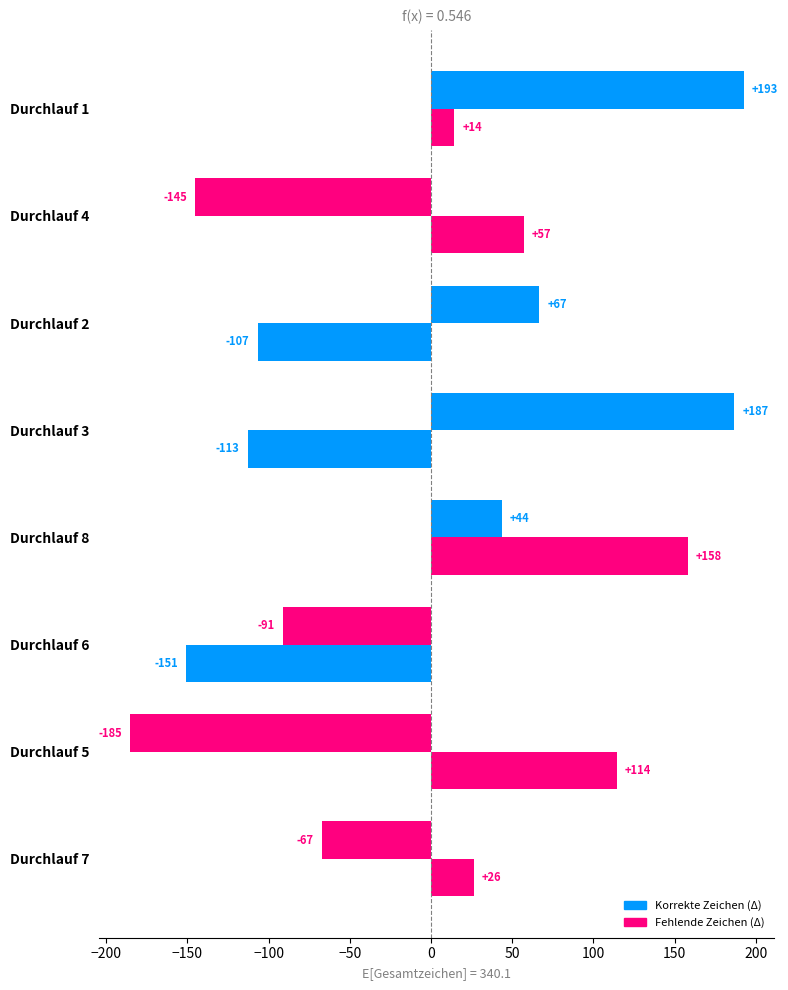

Count the number of categories in the chart.

8